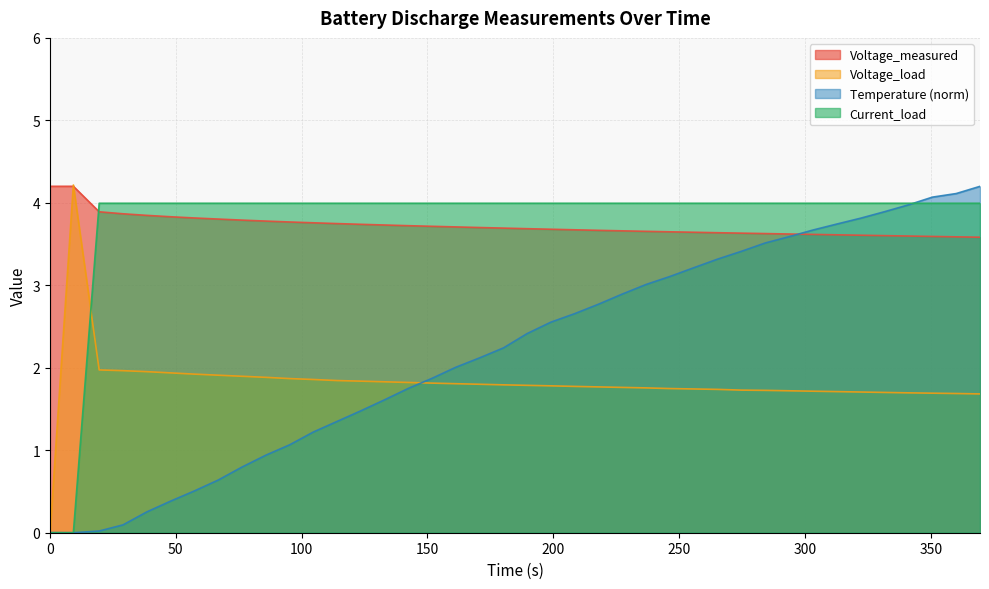

True or false: Current_load and Voltage_measured intersect in this chart.

True